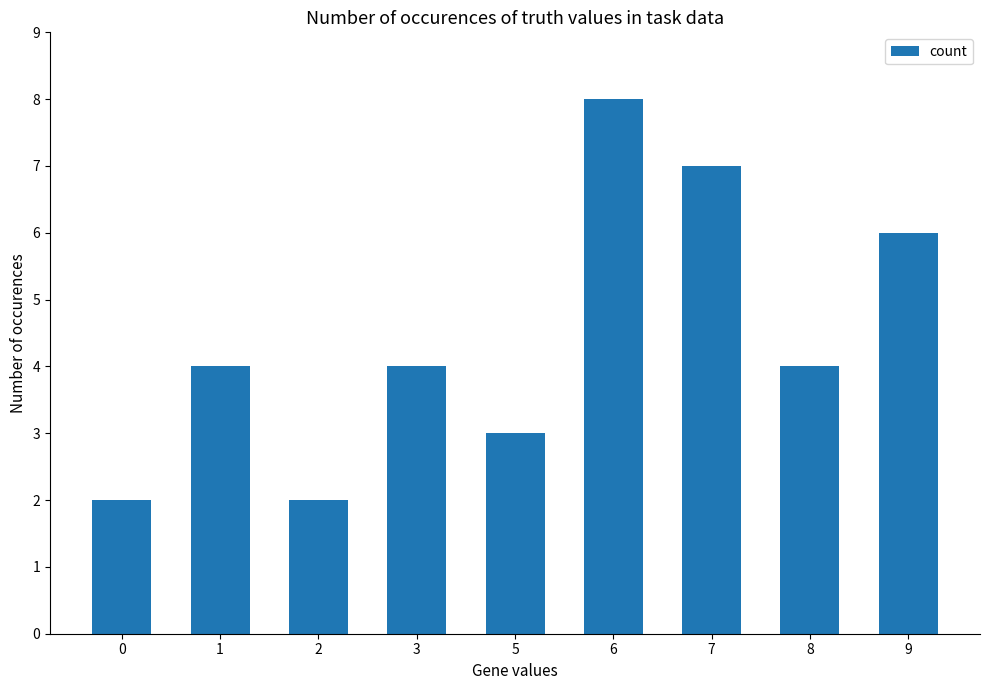

What is the average value?

4